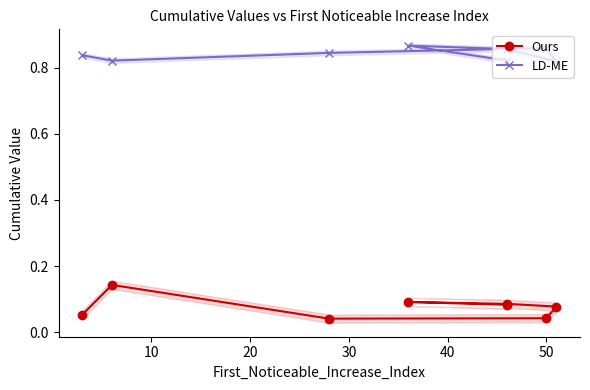

What is the value of the Ours point at the 8th from the left?

0.1